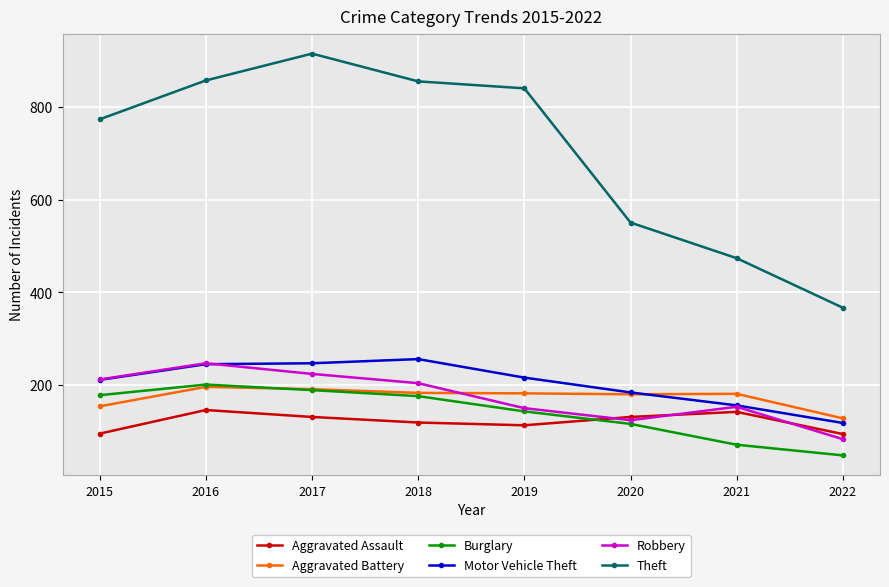

Count the number of data series in this chart.

6